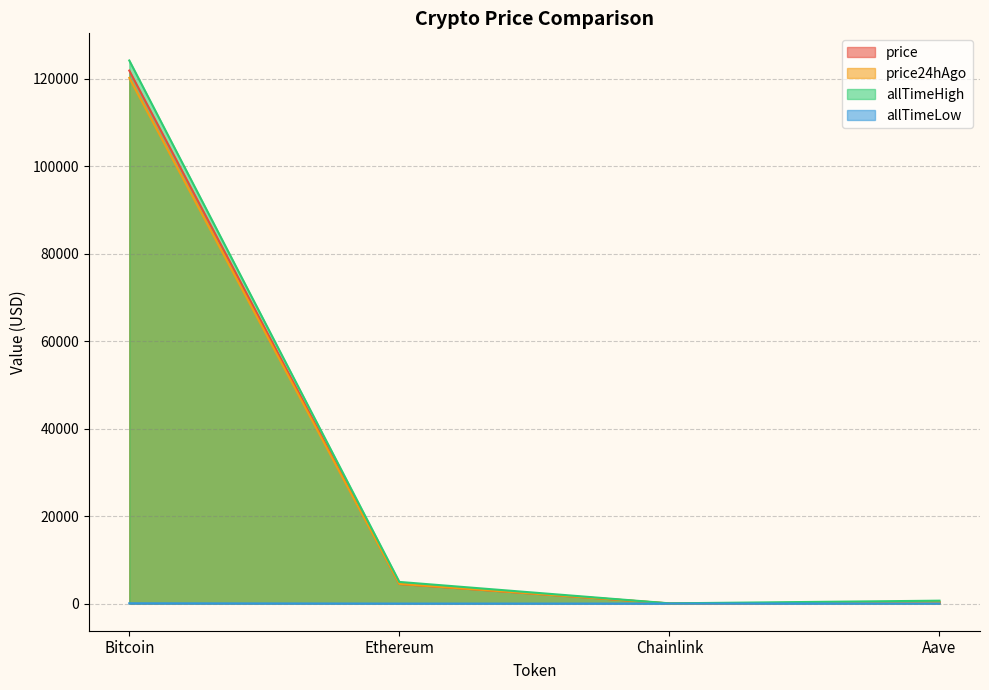

What is the maximum value shown in the chart?

124128.0